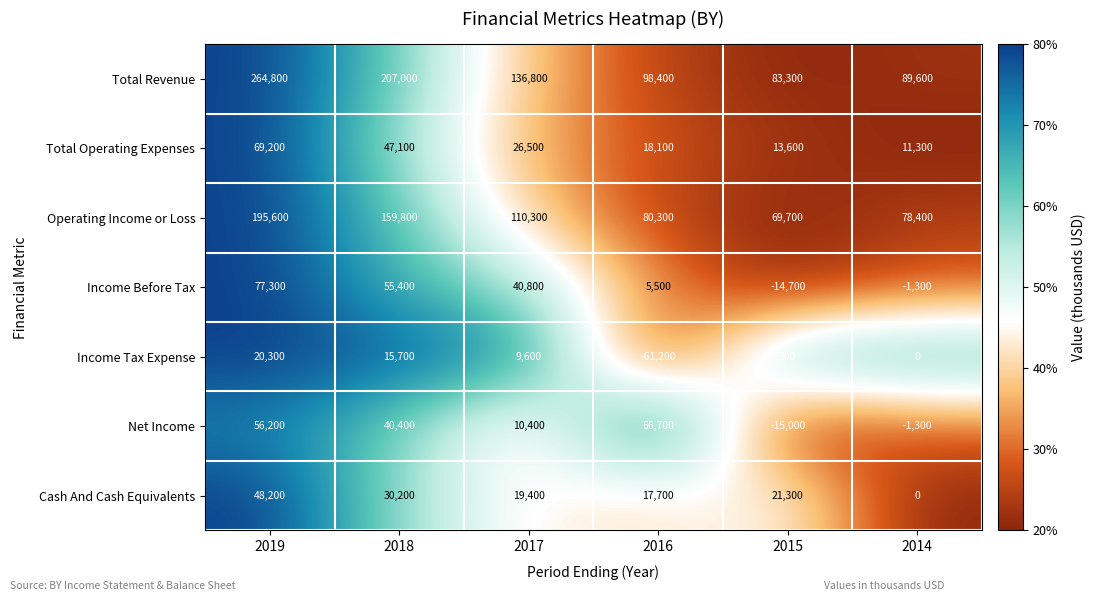

How many data points does each series have?

6